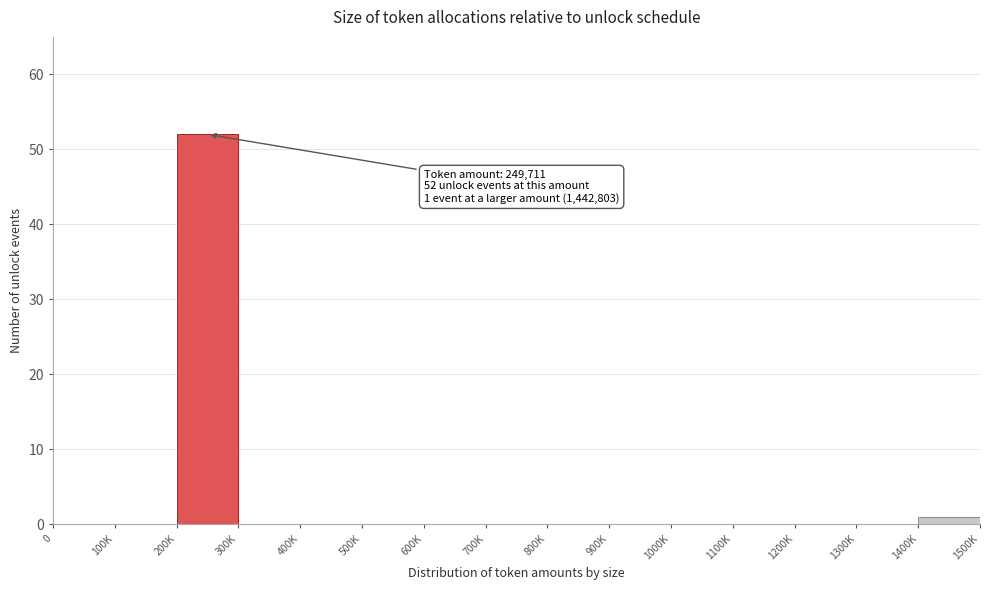

Reading right to left, extract all data points from this chart.

1400K=1	1300K=0	1200K=0	1100K=0	1000K=0	900K=0	800K=0	700K=0	600K=0	500K=0	400K=0	300K=0	200K=52	100K=0	0=0